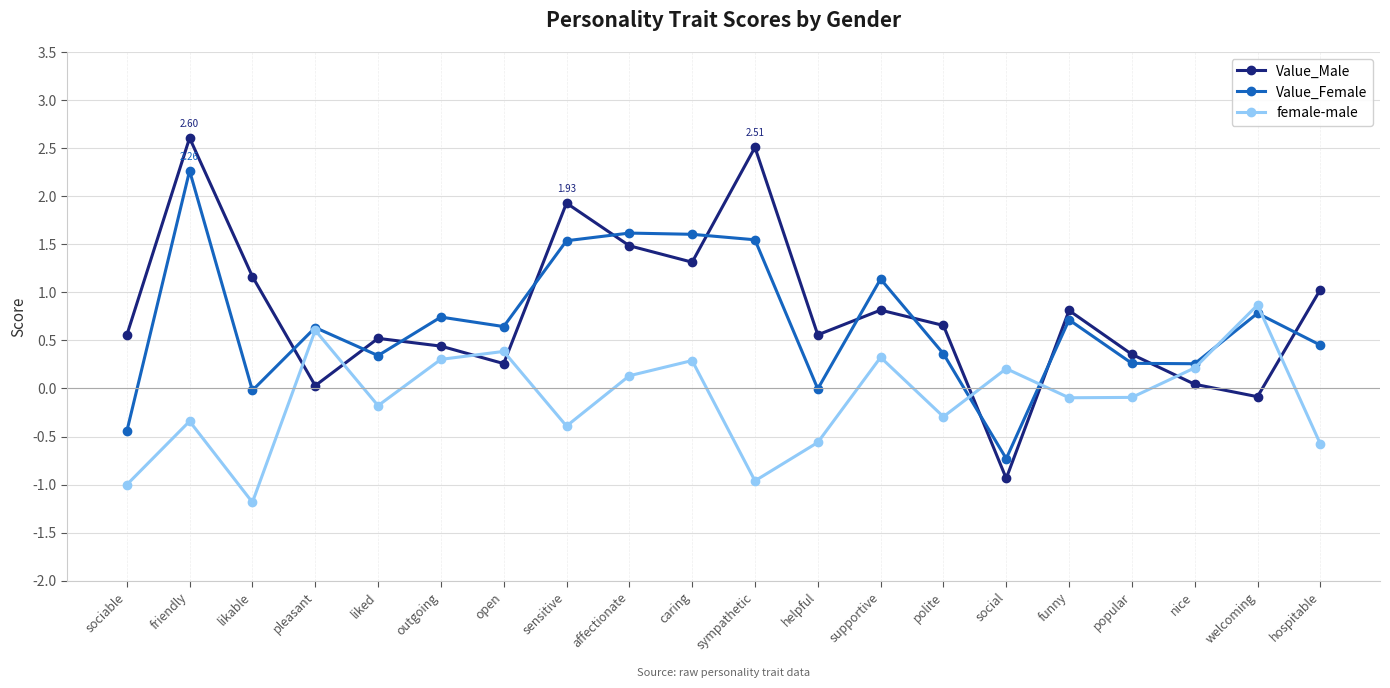

The Value_Male series shows 2.0 at affectionate. True or false?

False